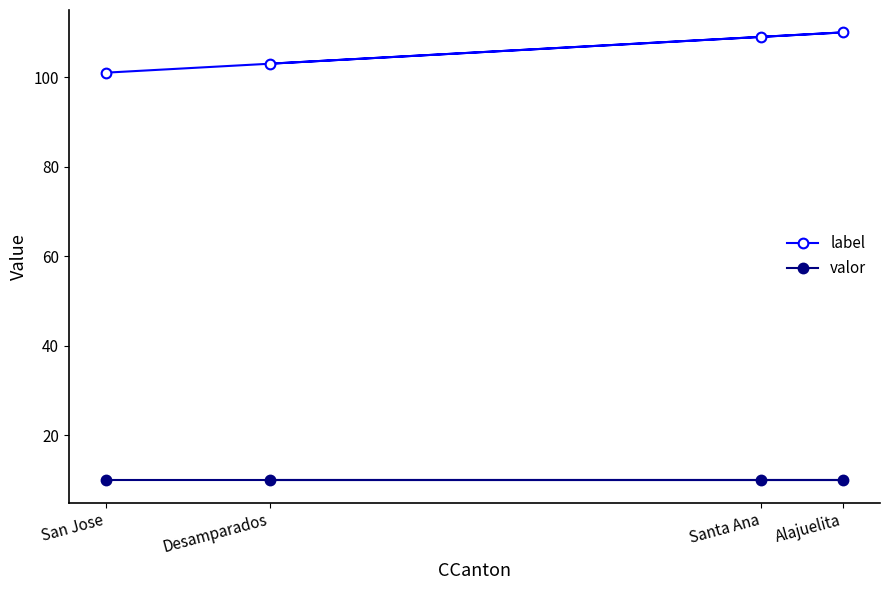

Is it true that valor equals 17 at Santa Ana?

False